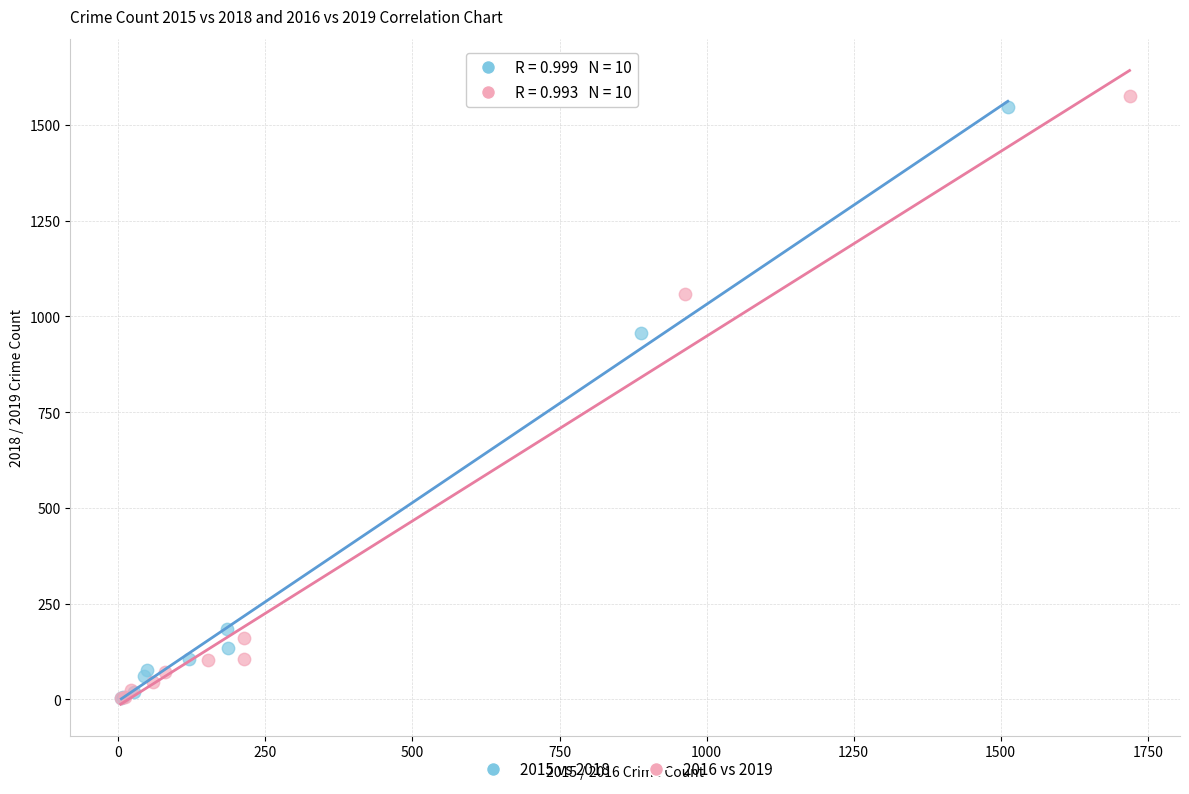

Which series has the largest Y range (max minus min)?

2016 vs 2019